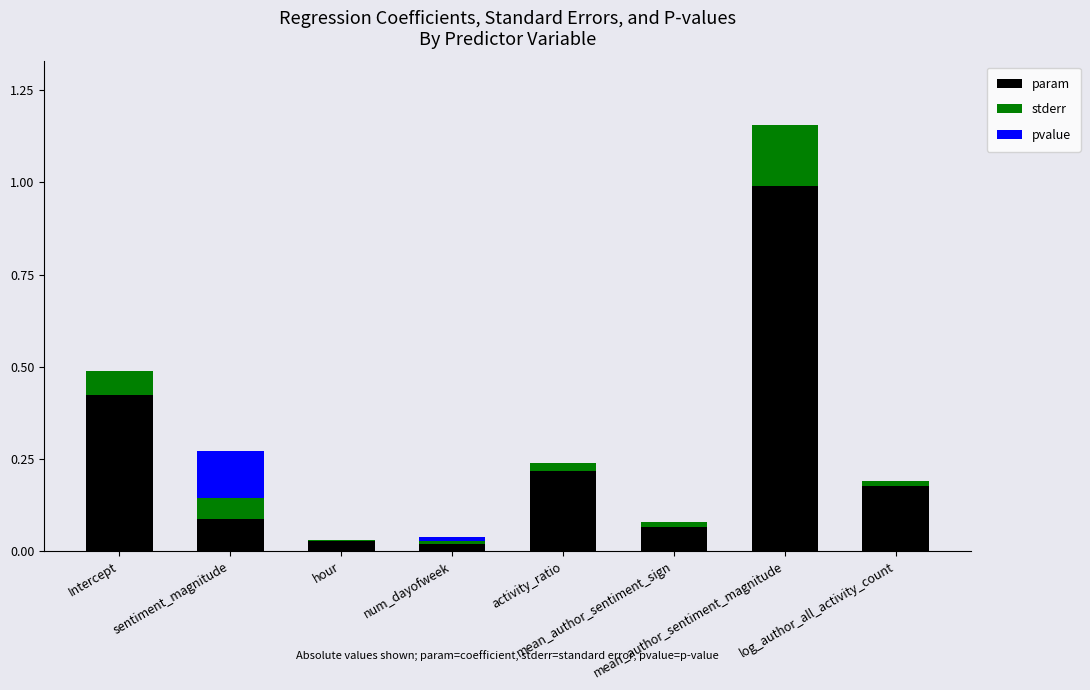

What is the highest value of the param series?

1.0